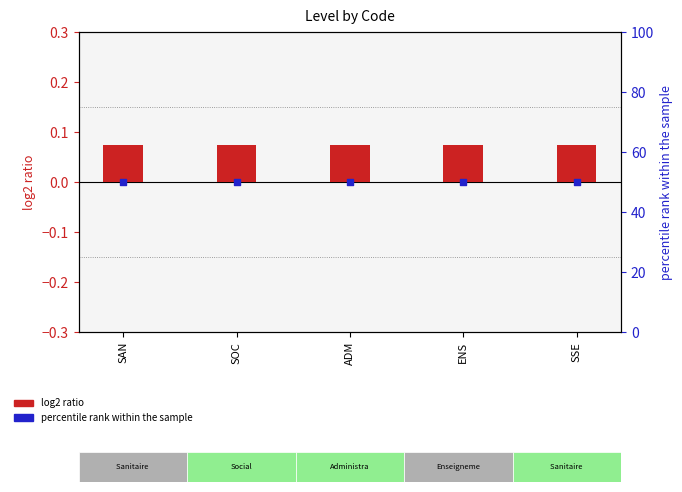

Which series contains the lowest Y value?

log2 ratio